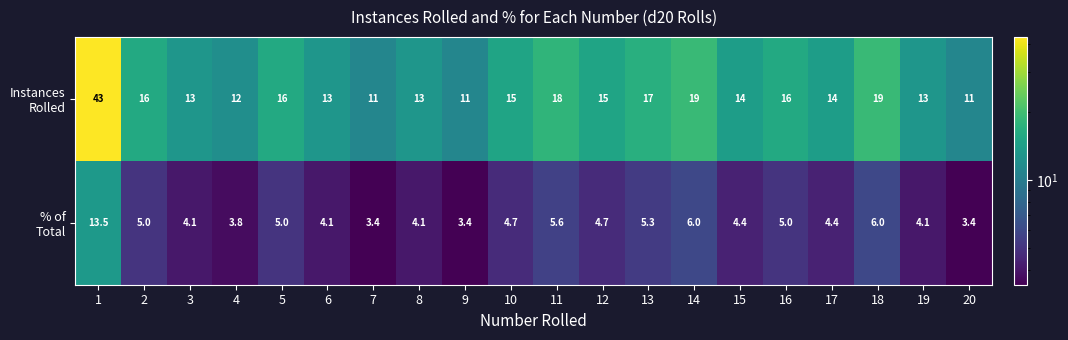

What is the minimum value shown in the chart?

3.4